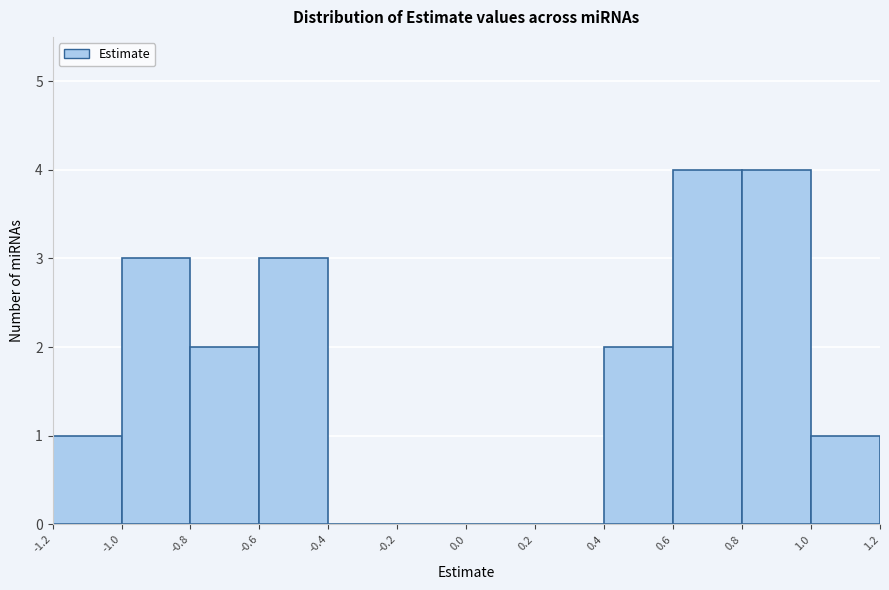

Reading left to right, list every bar in this chart as the range it spans on the x-axis followed by its height. The values are not printed on the chart, so give them approximately, as read against the axis.

-1.2 to -1.0: 1
-1.0 to -0.8: 3
-0.8 to -0.6: 2
-0.6 to -0.4: 3
-0.4 to -0.2: 0
-0.2 to 0.0: 0
0.0 to 0.2: 0
0.2 to 0.4: 0
0.4 to 0.6: 2
0.6 to 0.8: 4
0.8 to 1.0: 4
1.0 to 1.2: 1